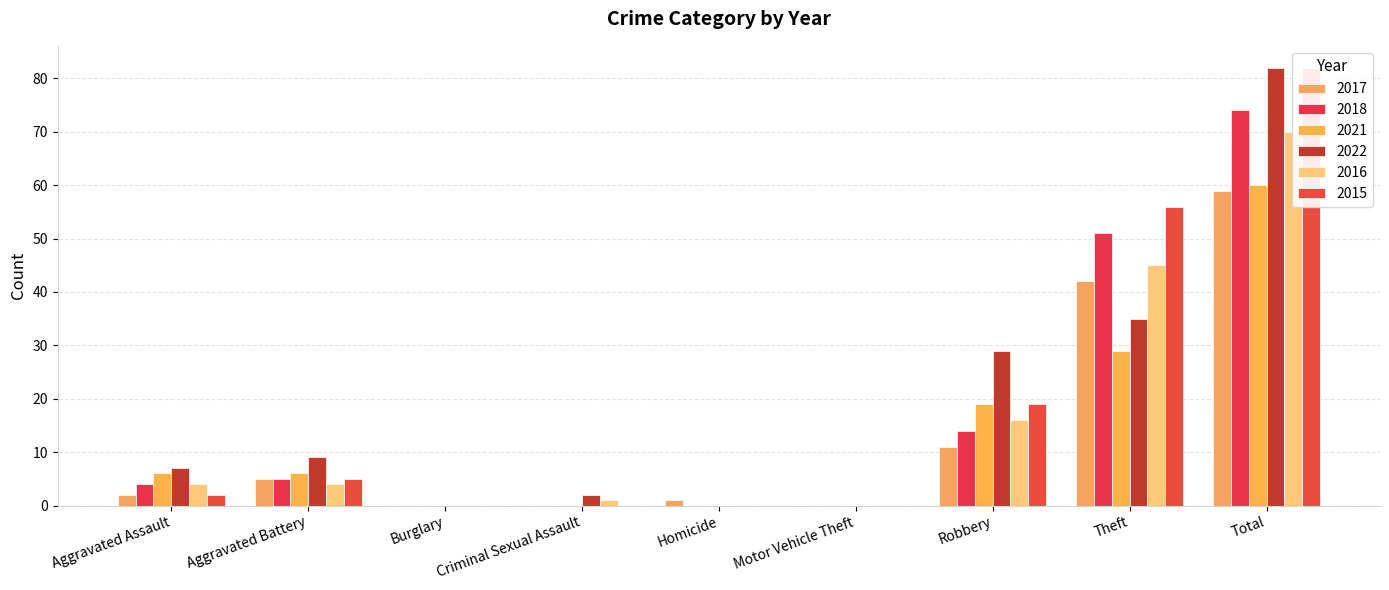

What is the total value across all series at Total?

427